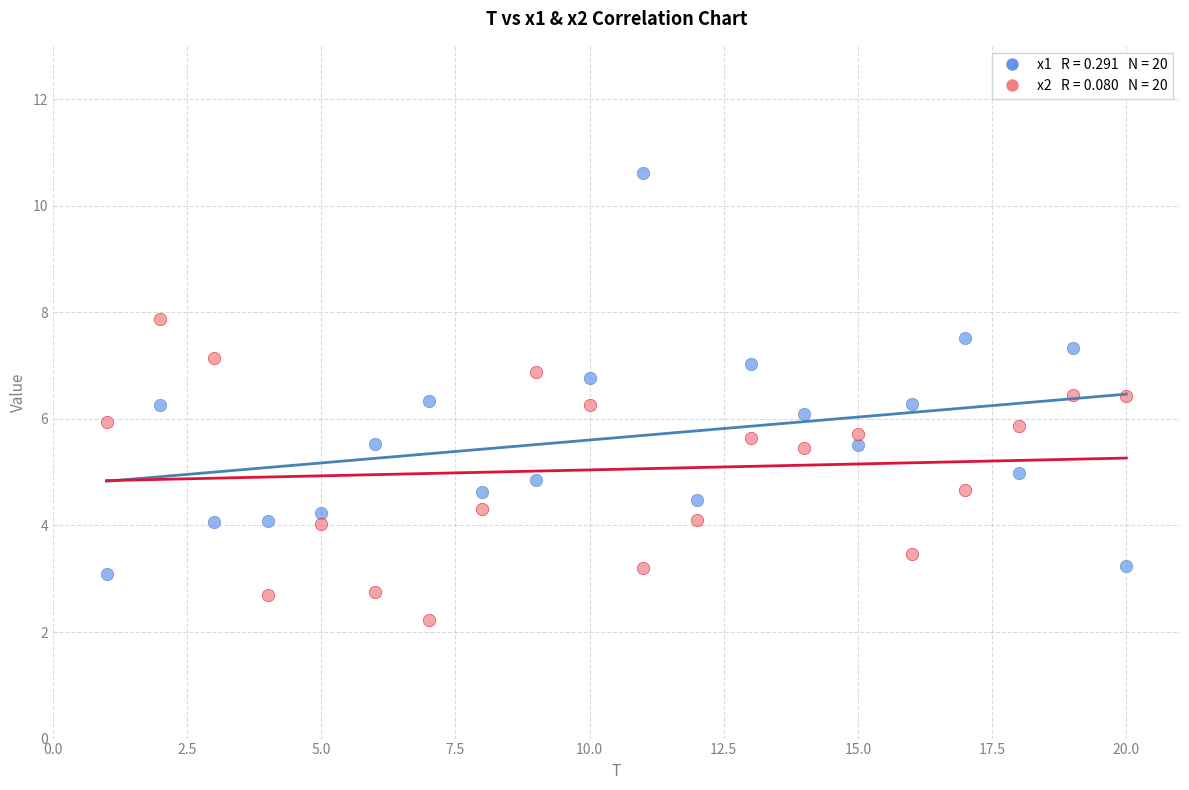

Across all data points, what is the range of X values (max minus min)?

19.0